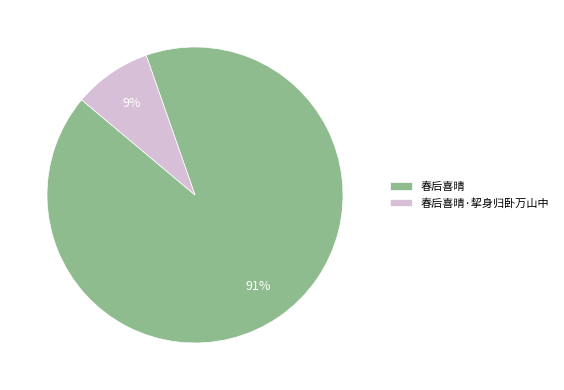

Approximately how many times larger is the value at 春后喜晴·挈身归卧万山中 compared to 春后喜晴?

0.1